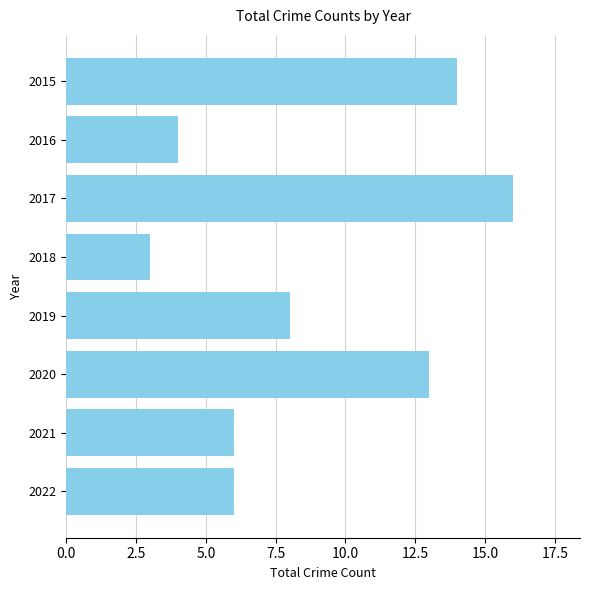

Are the bars grouped side by side (vs. stacked)?

No